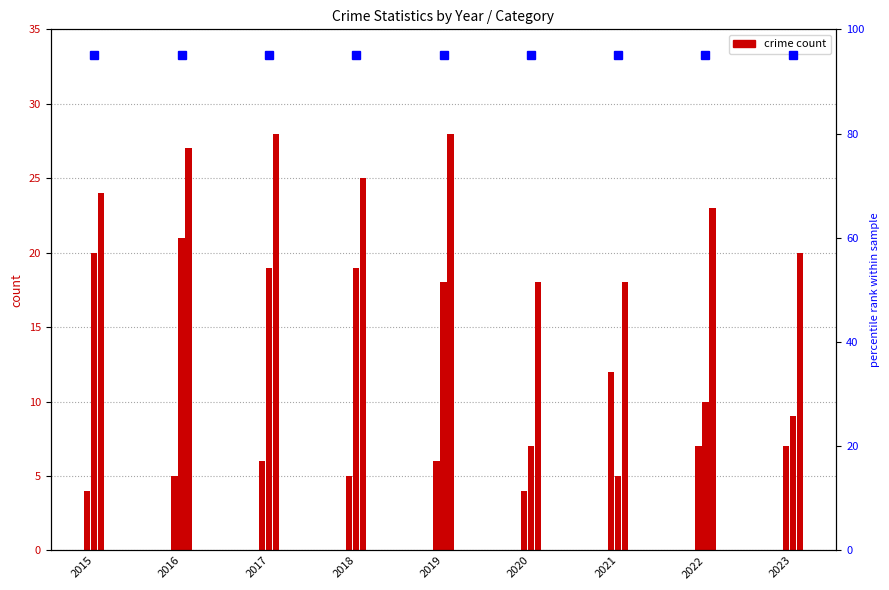

What is the minimum value shown in the chart?

4